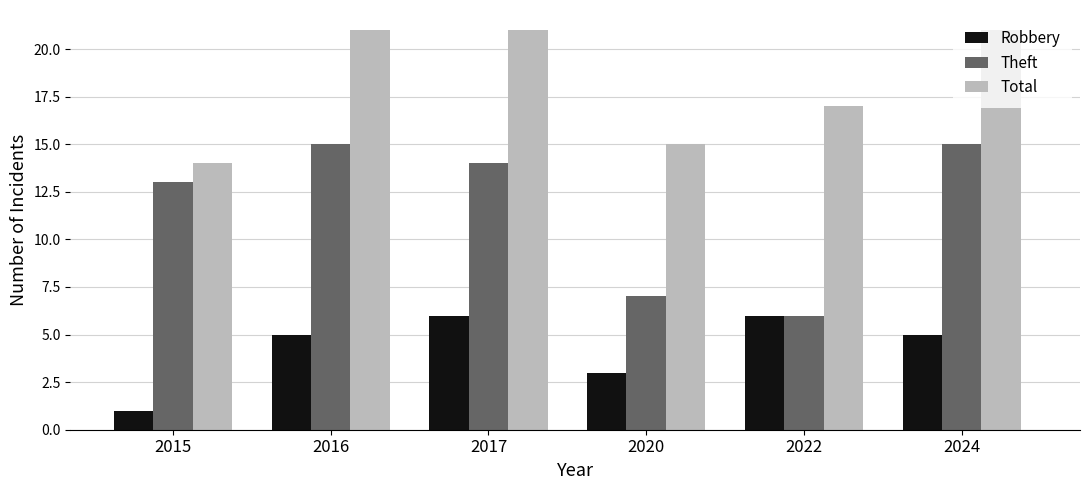

What is the sum of all Theft values?

70